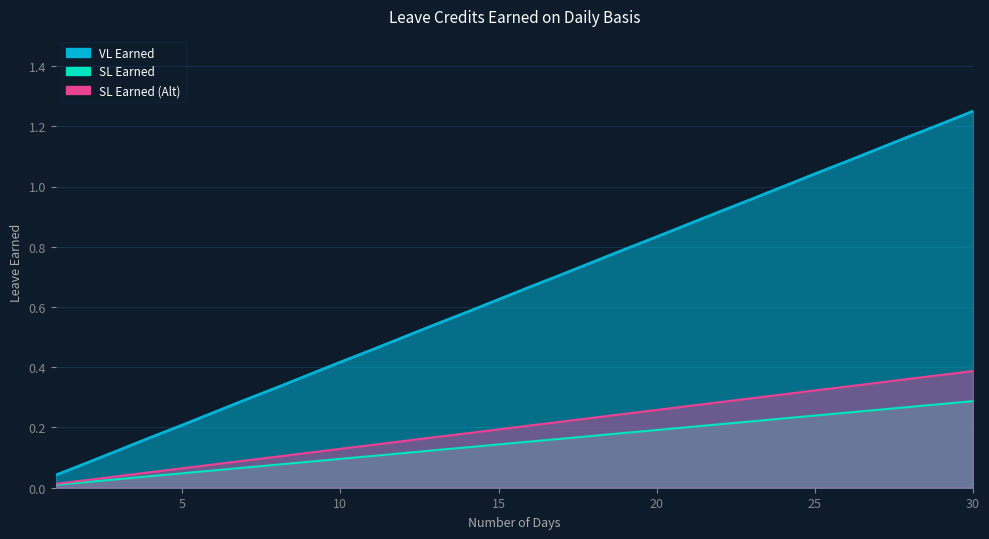

At 11, list the series in order from smallest to largest.

SL Earned (Alt), SL Earned, VL Earned